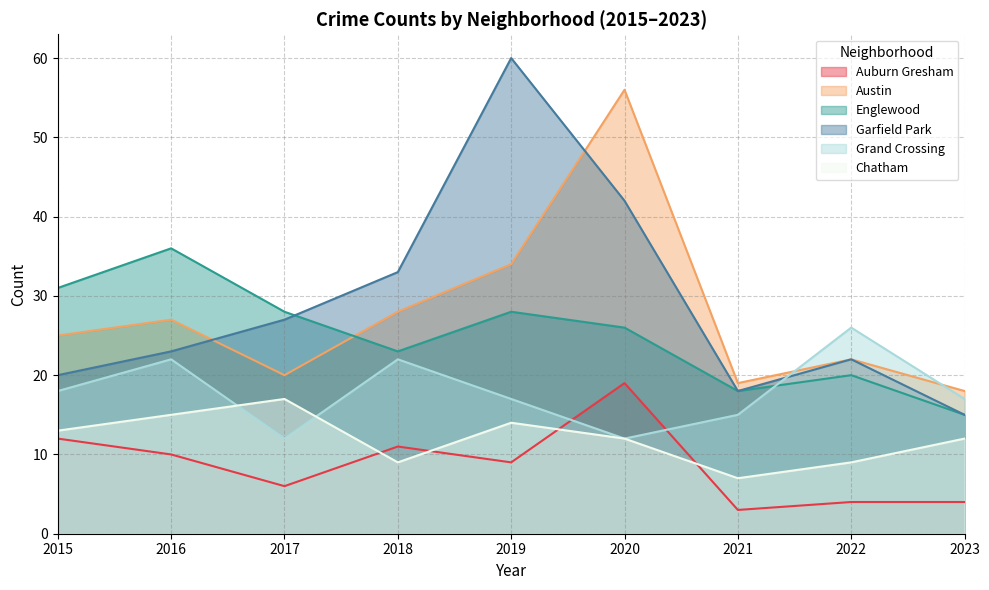

The value of Austin at 2015 is 40. True or false?

False